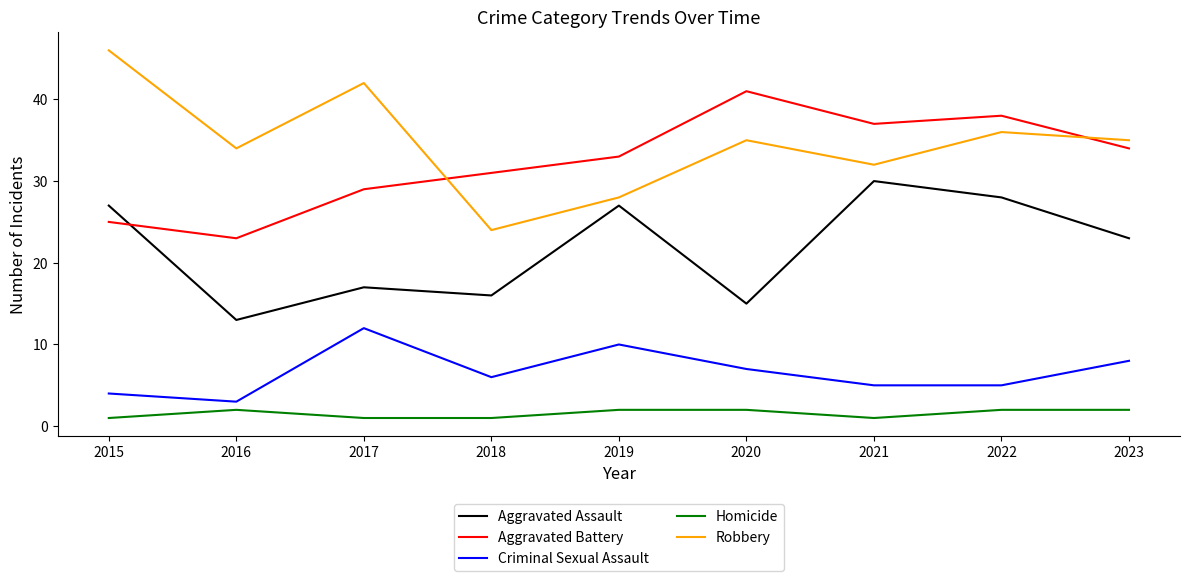

Count the number of data series in this chart.

5